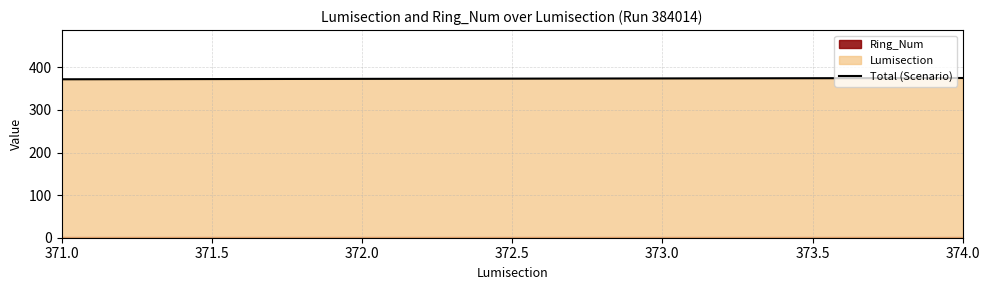

True or false: the data shows 560 at 371.0.

False